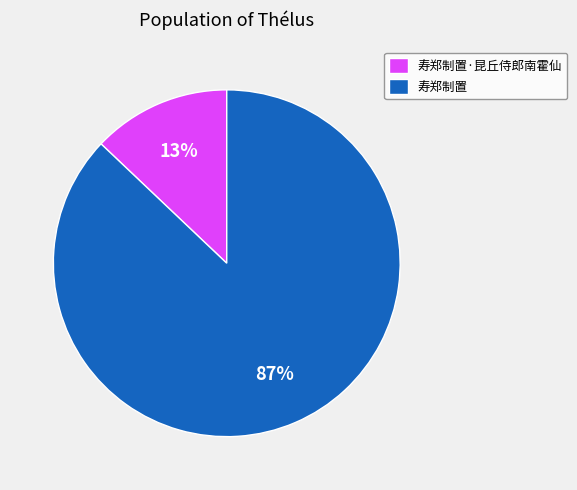

To the nearest percent, what portion does 寿郑制置·昆丘侍郎南霍仙 represent?

13%